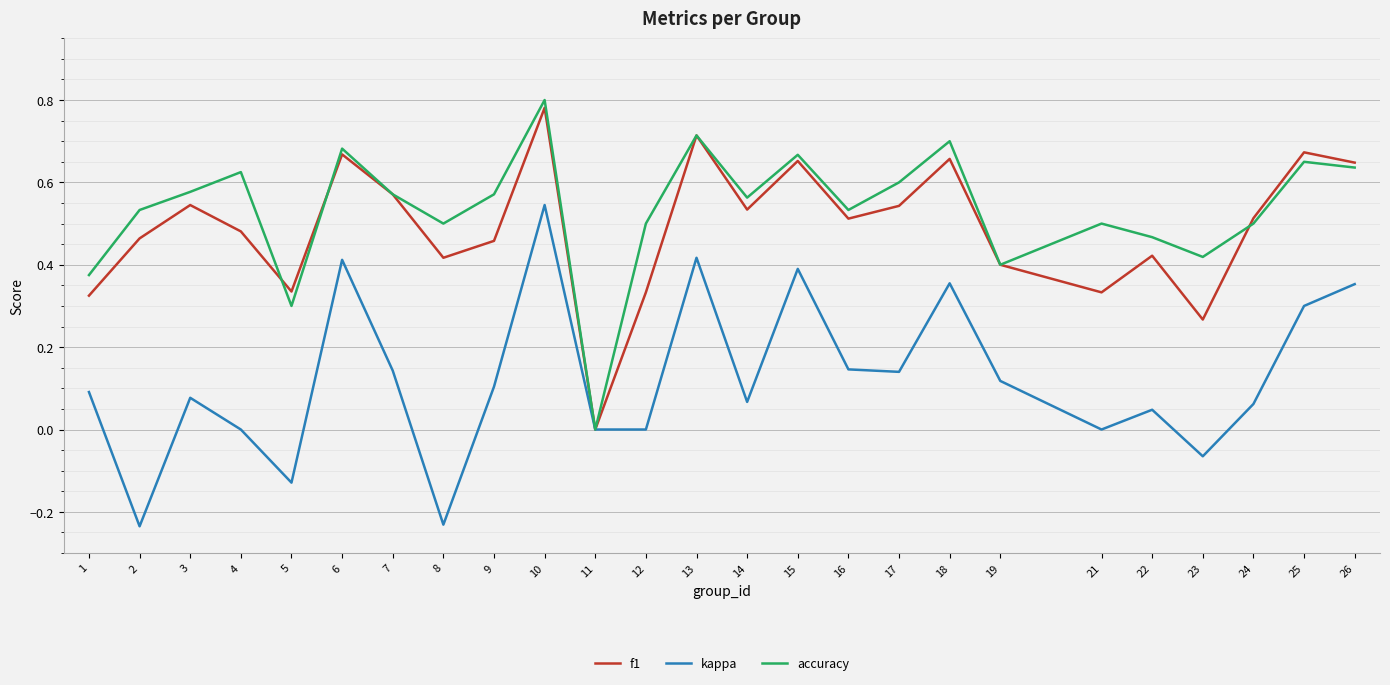

Is it true that kappa equals 0.5 at 10?

True